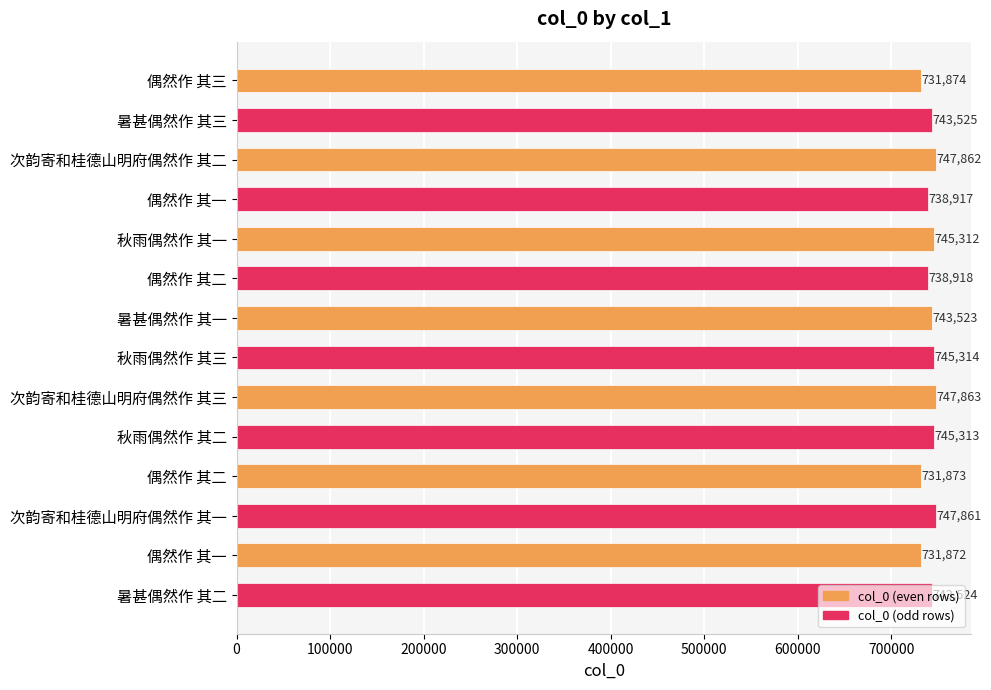

The chart shows a value of 743525 at 暑甚偶然作 其三. True or false?

True